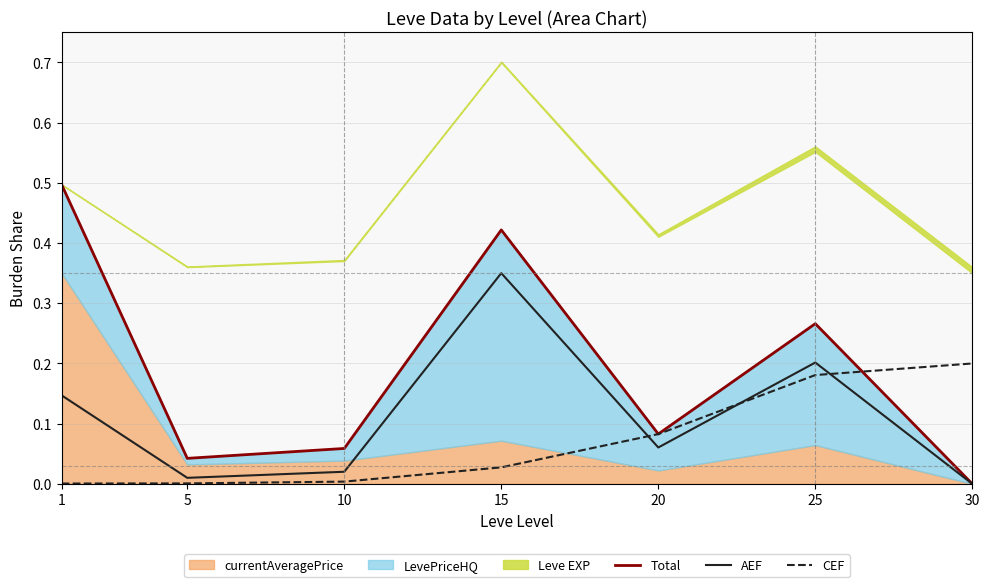

Which category has the highest value in the AEF series?

15